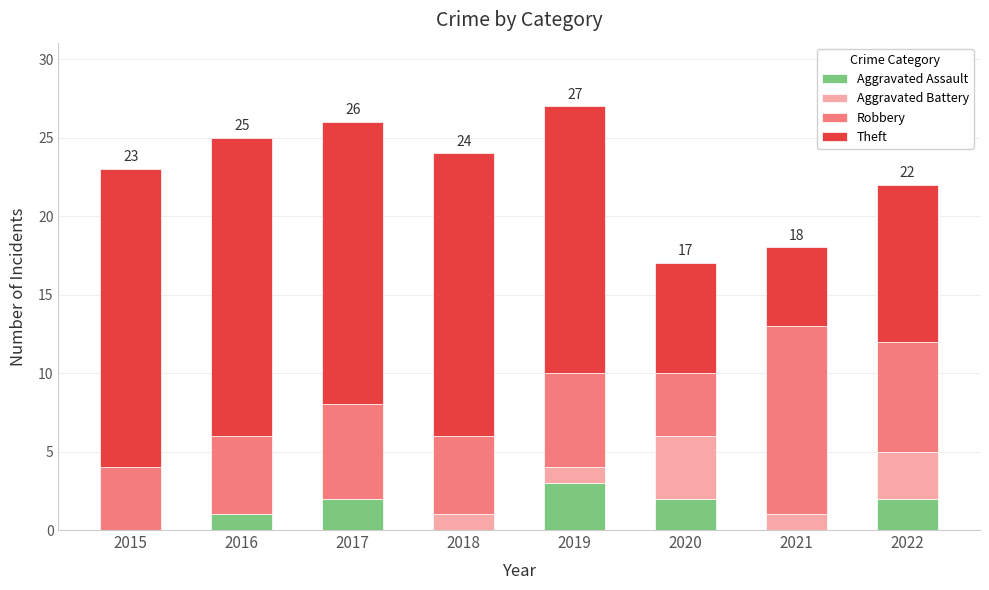

What is the total value across all series at 2019?

27